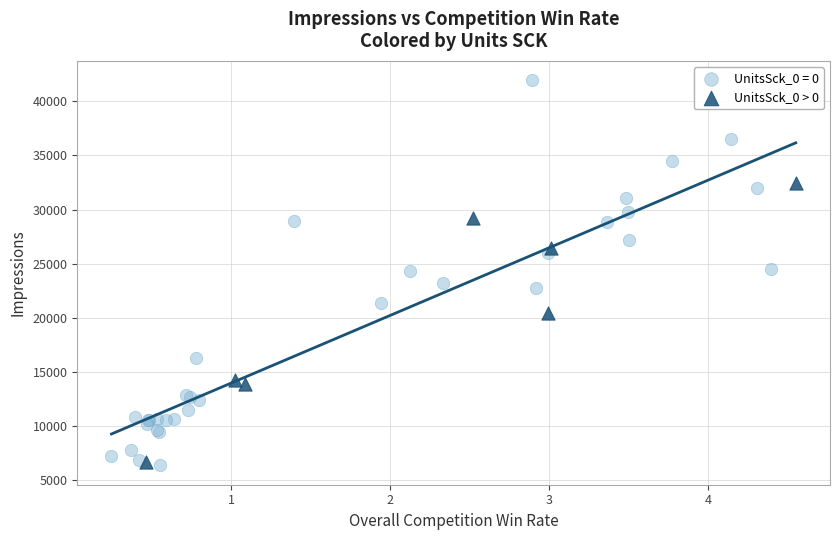

Which series reaches the maximum Y coordinate?

UnitsSck_0 = 0